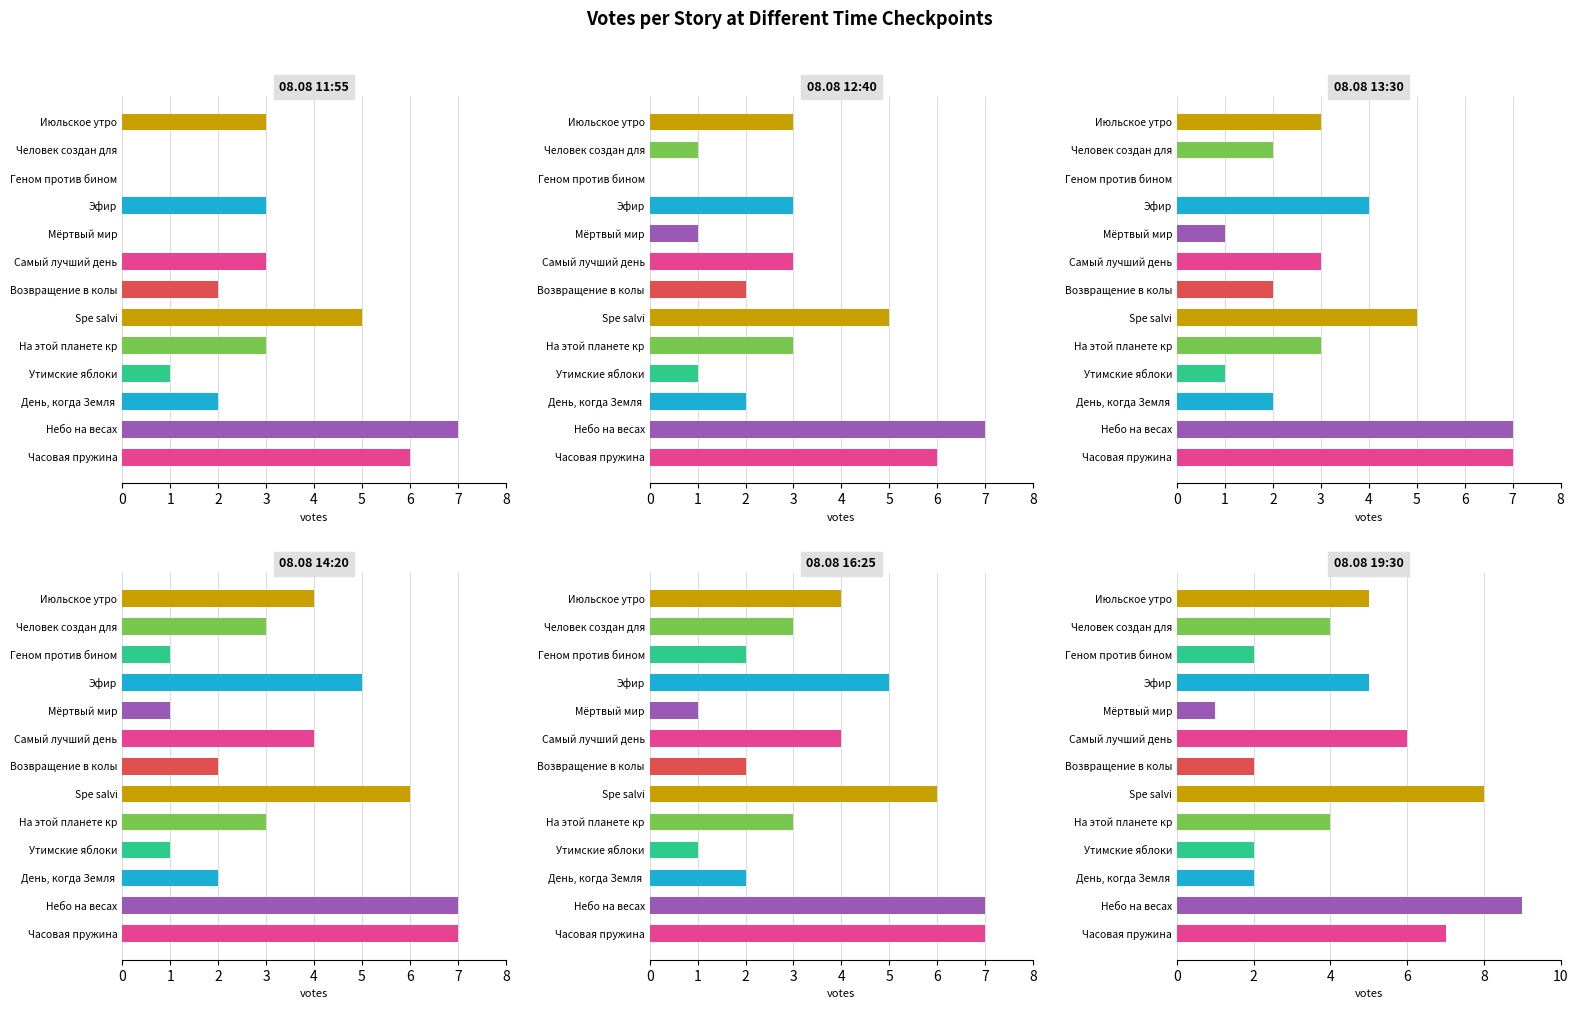

What is the total value across all series at День, когда Земля?

12